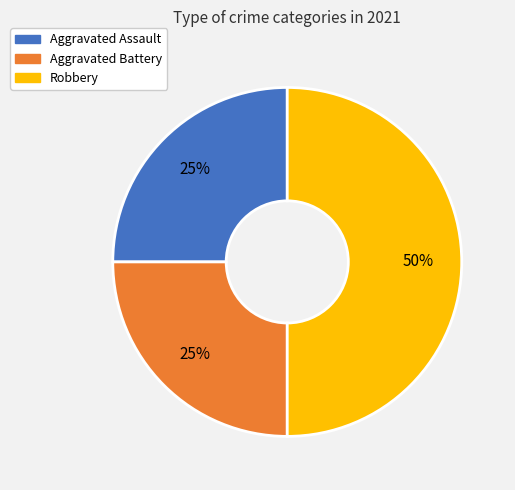

Count the number of slices in the pie.

3